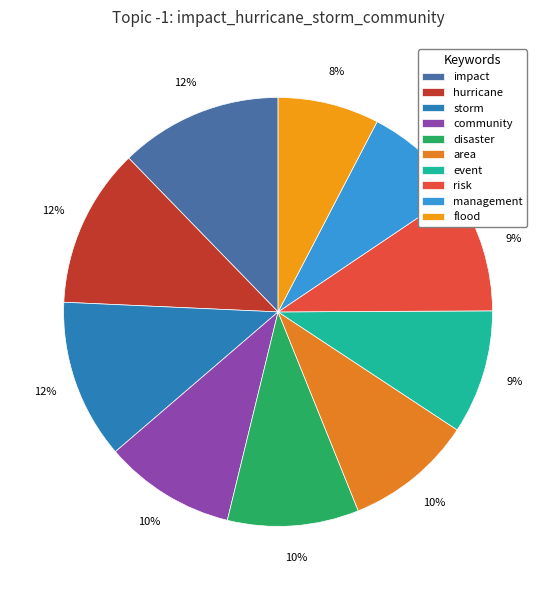

To the nearest percent, what portion does management represent?

8%